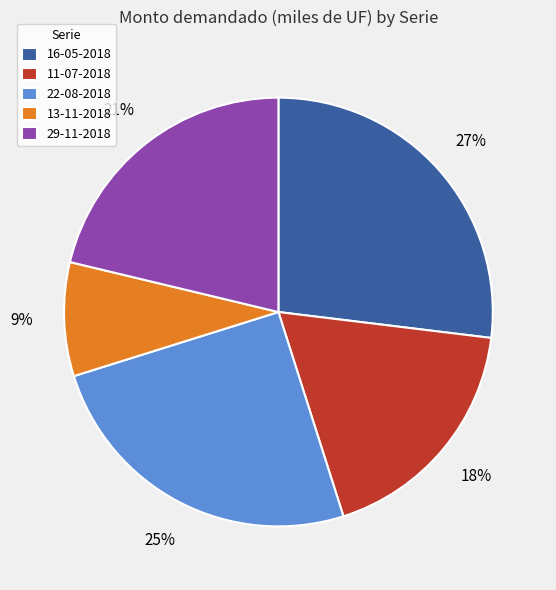

Rank the categories by value from lowest to highest.

13-11-2018, 11-07-2018, 29-11-2018, 22-08-2018, 16-05-2018